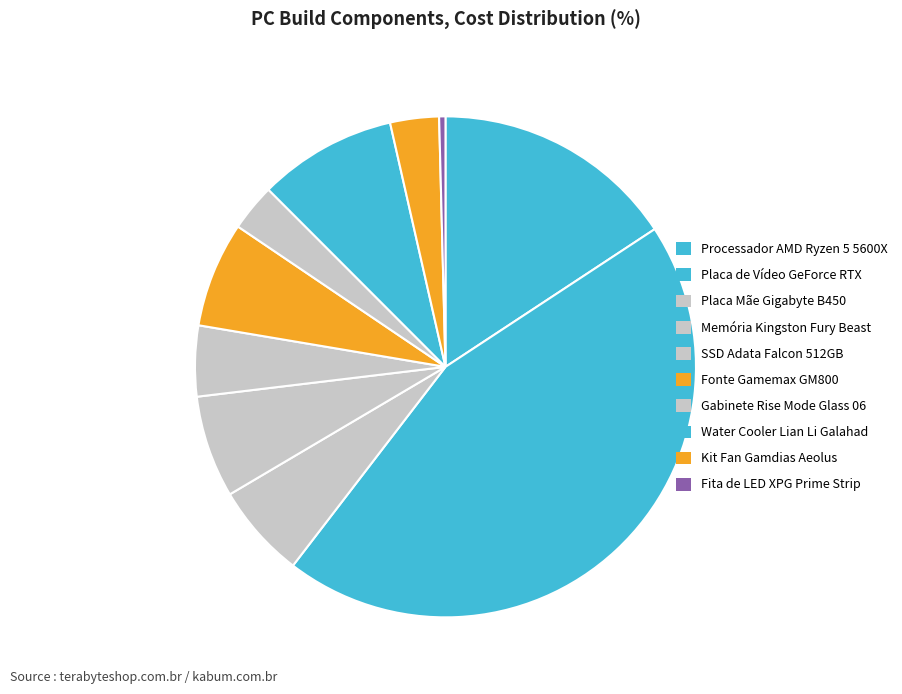

How many slices are in this pie chart?

10